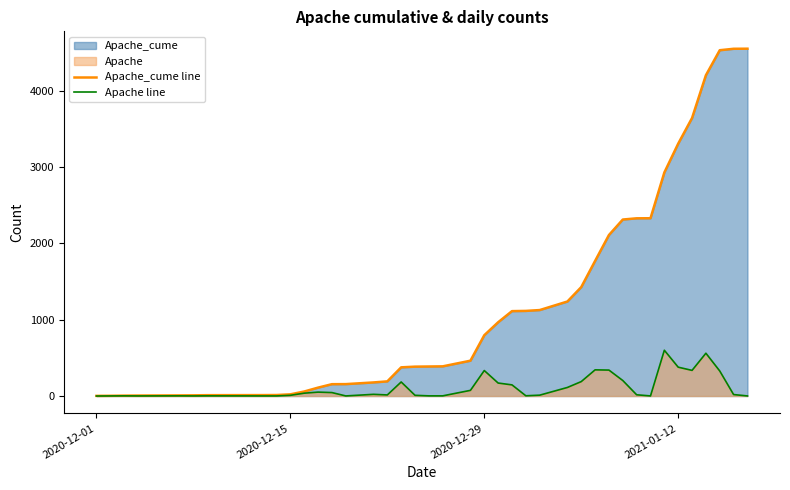

Which series has the largest total across all categories?

Apache_cume line